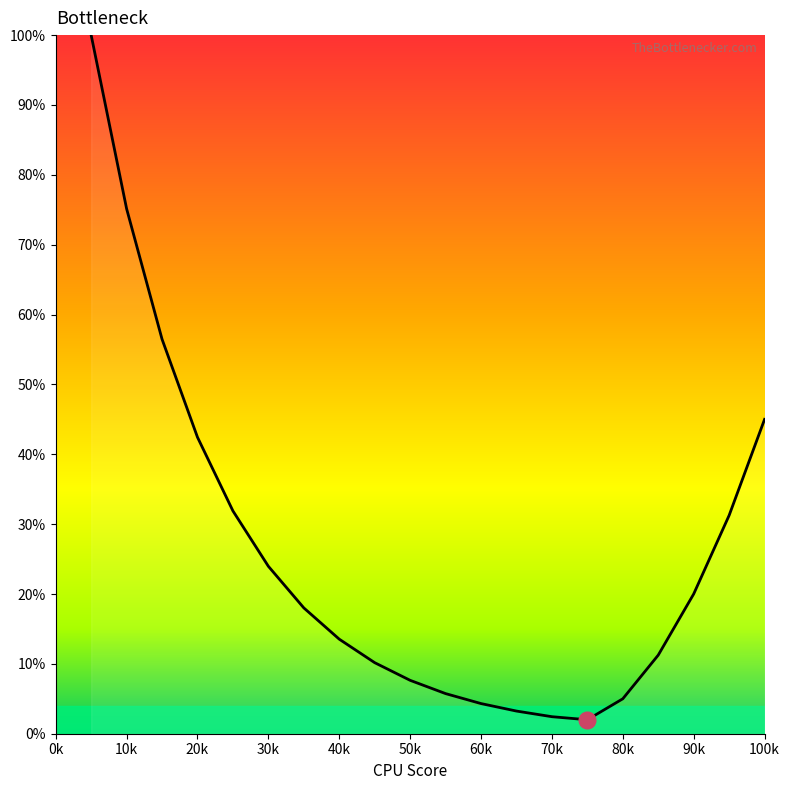

What is the difference between the maximum and minimum values?

98.0